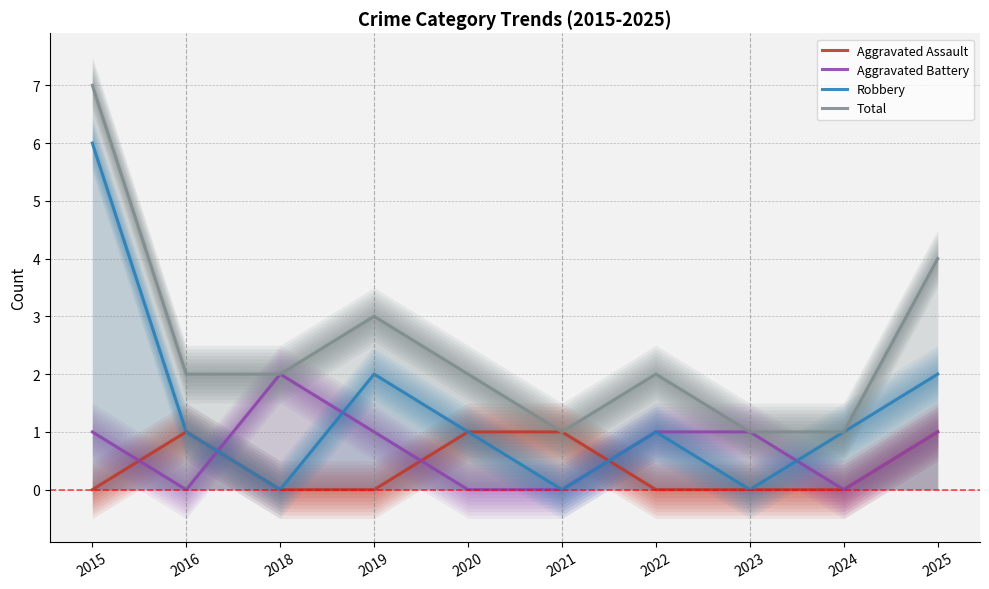

What is the difference between the second highest and second lowest values in the Aggravated Assault series?

1